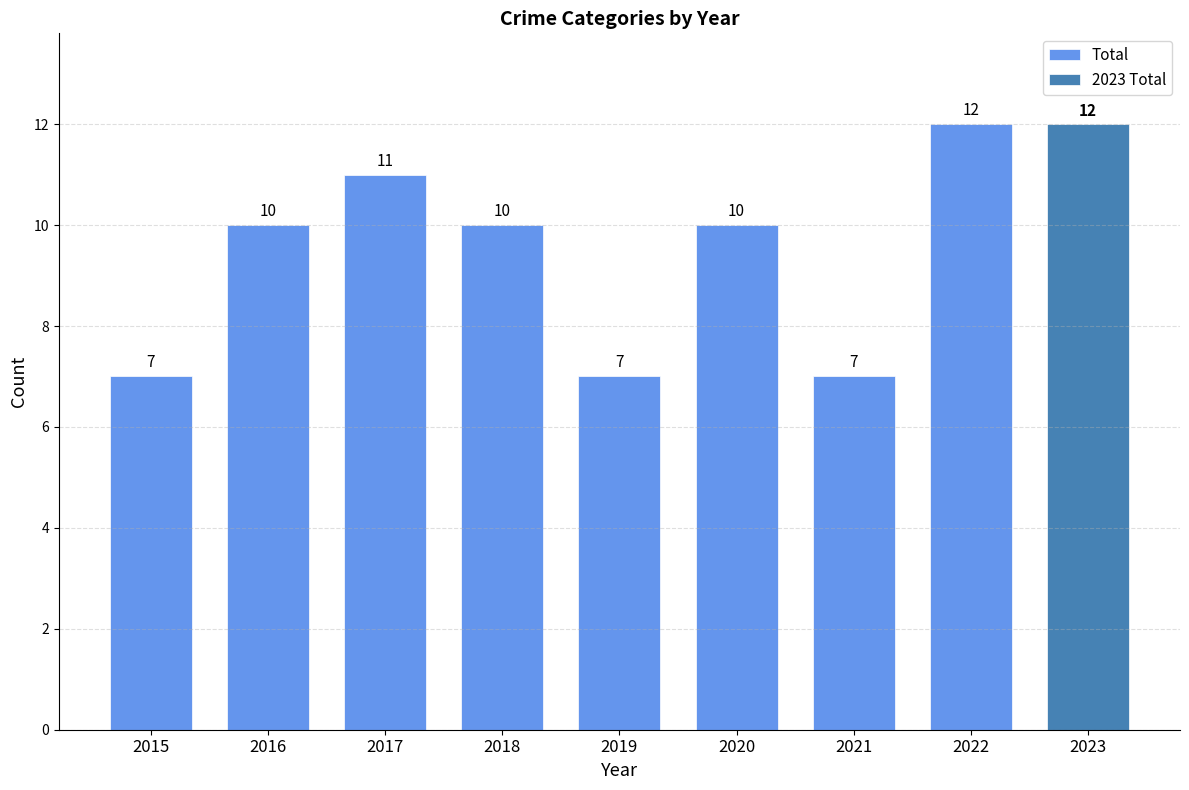

Rank the categories by value from lowest to highest.

2015, 2019, 2021, 2016, 2018, 2020, 2017, 2022